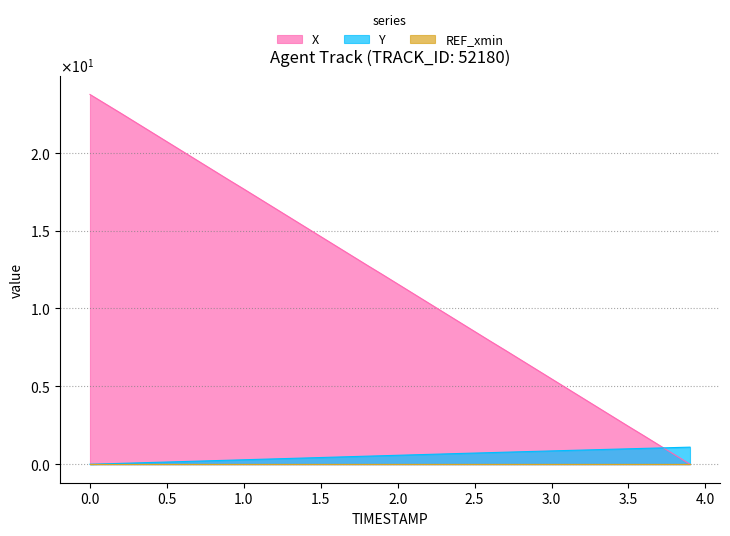

After their last crossing, which series has the higher values: Y or X?

Y